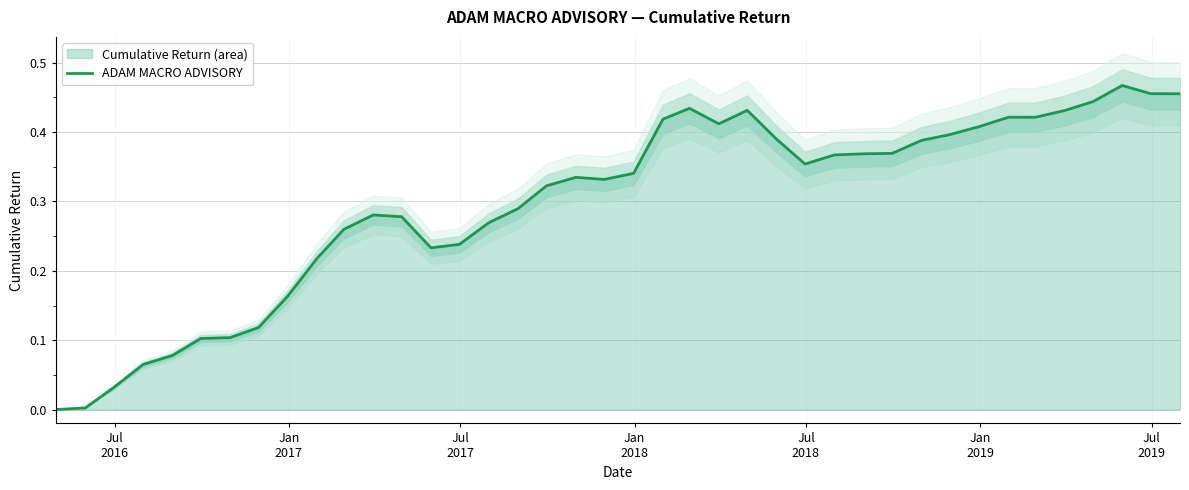

What is the difference between the maximum and second lowest values?

0.5